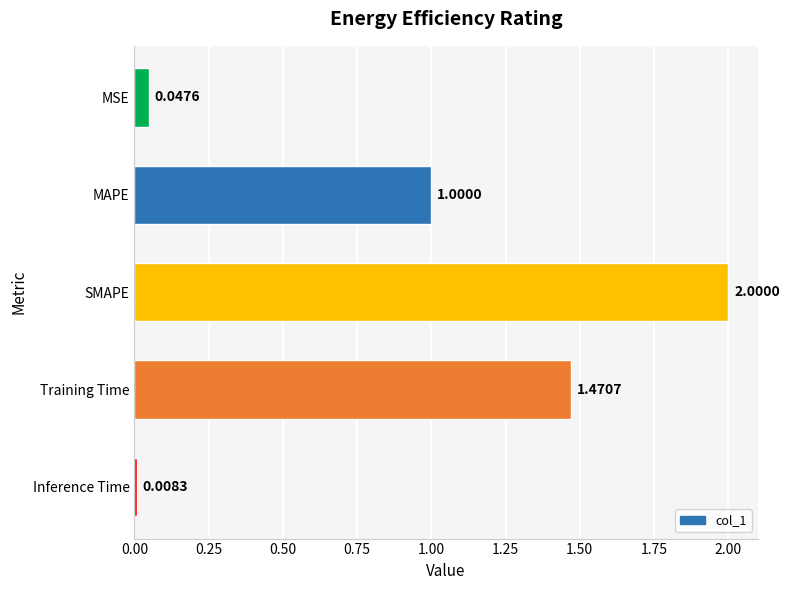

What is the greatest value displayed?

2.0